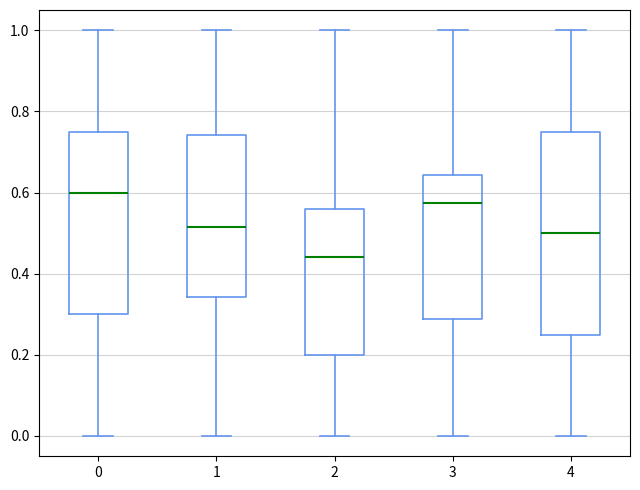

Where does the upper whisker of the box at x = 1 end on the y-axis? The values are not printed on the chart, so give them approximately, as read against the axis.

1.00